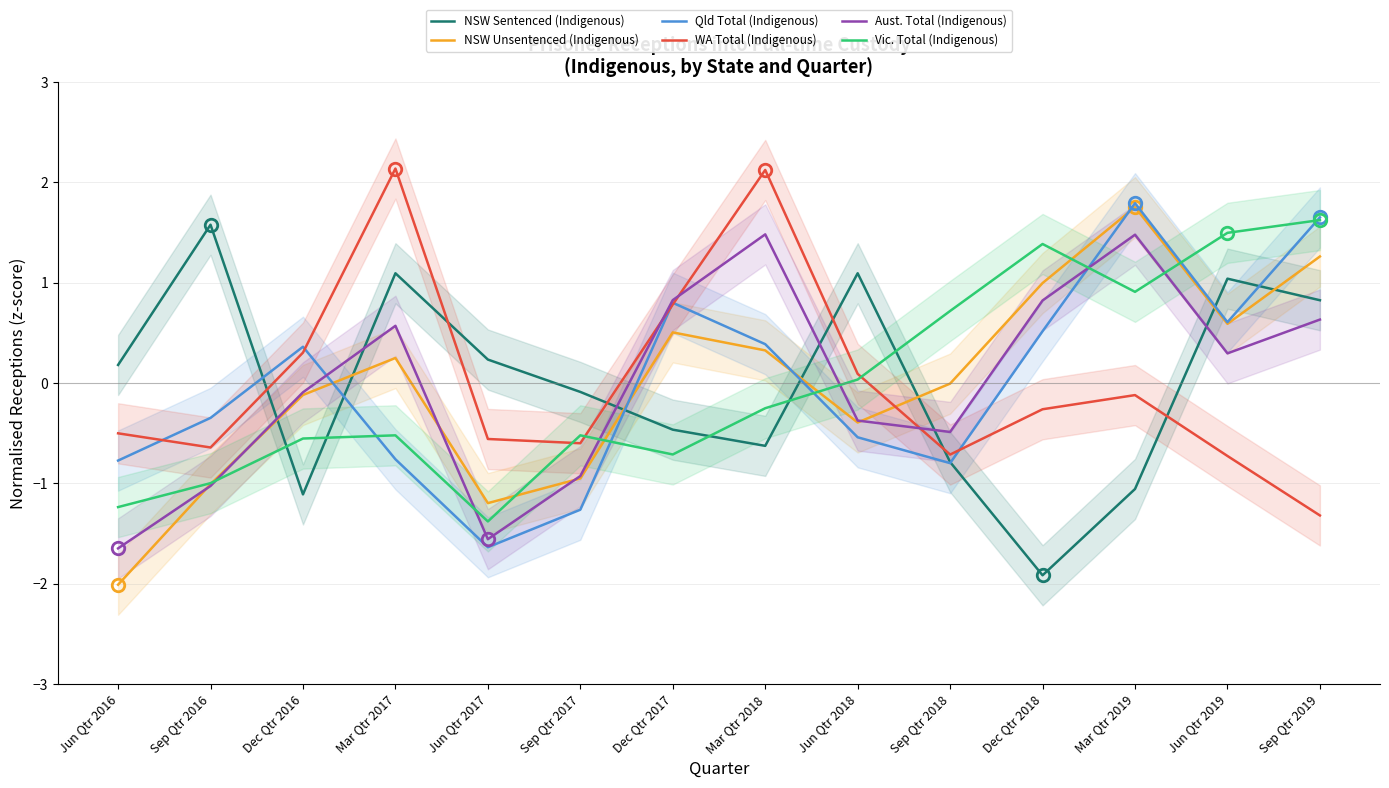

Rank the series by their maximum value, from lowest to highest.

Aust. Total (Indigenous), NSW Sentenced (Indigenous), Vic. Total (Indigenous), NSW Unsentenced (Indigenous), Qld Total (Indigenous), WA Total (Indigenous)